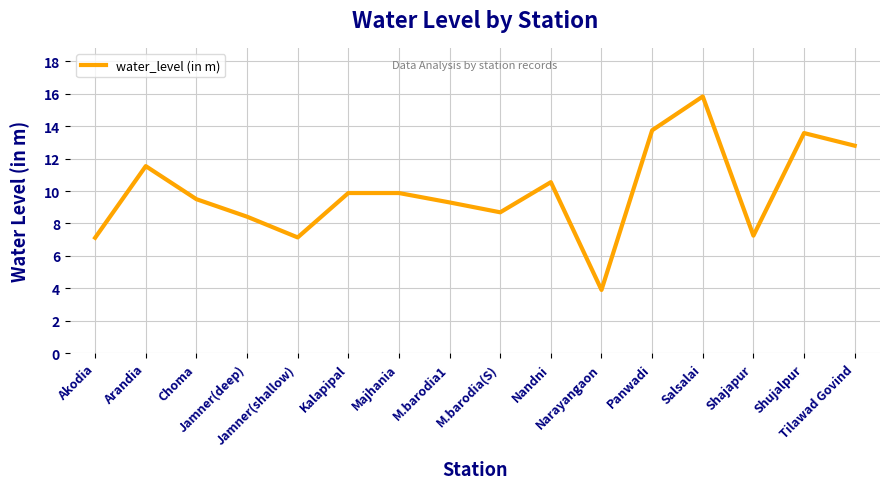

At which category does the chart reach its peak across all series?

Salsalai